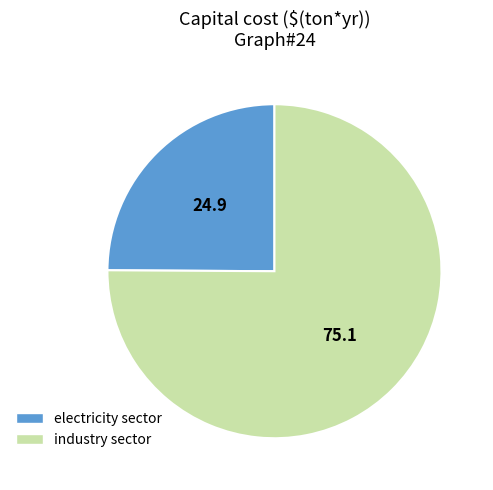

Is there any slice that represents more than half of the pie?

Yes